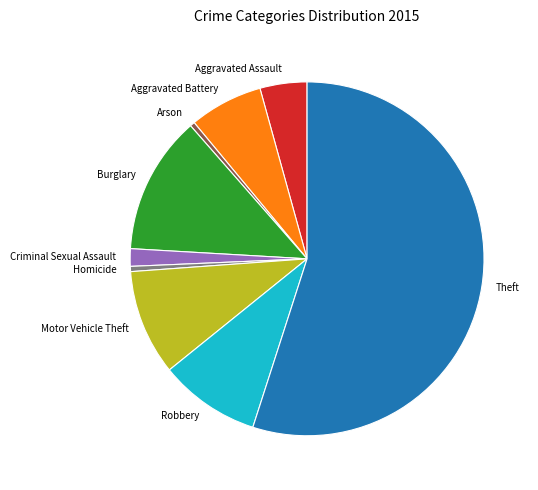

Do Criminal Sexual Assault and Theft together represent more than half of the pie?

Yes